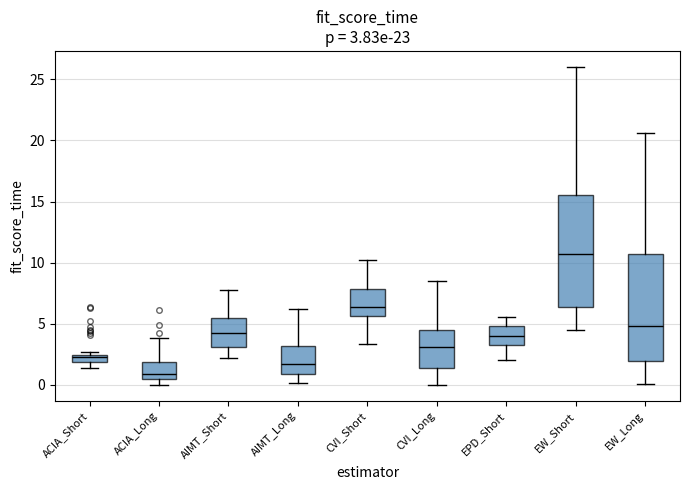

Which box has the highest median line?

EW_Short